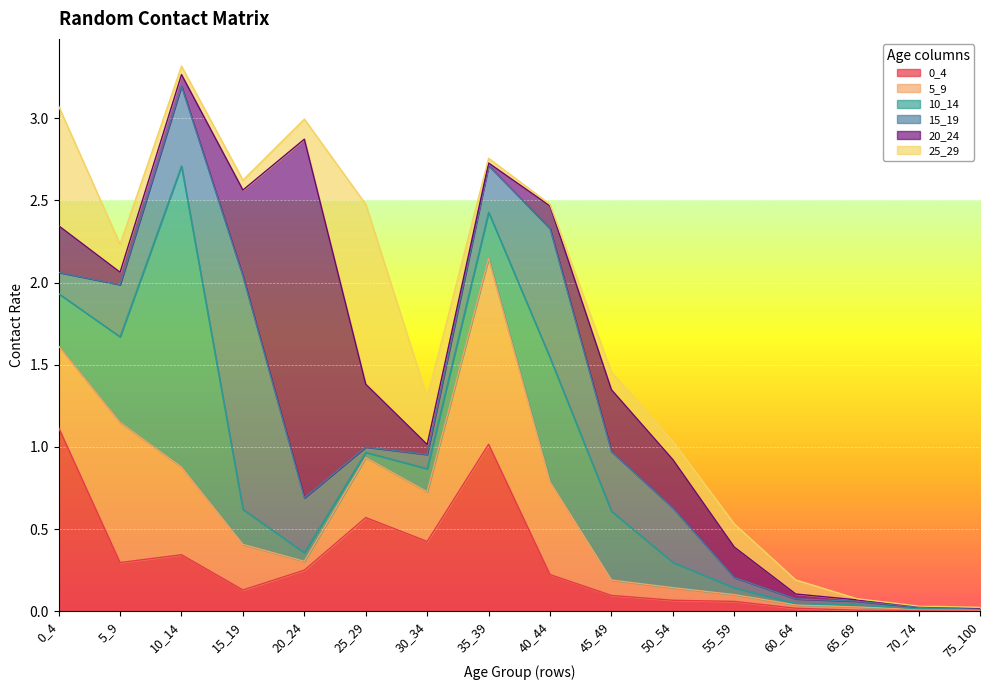

Which series has the largest total across all categories?

5_9